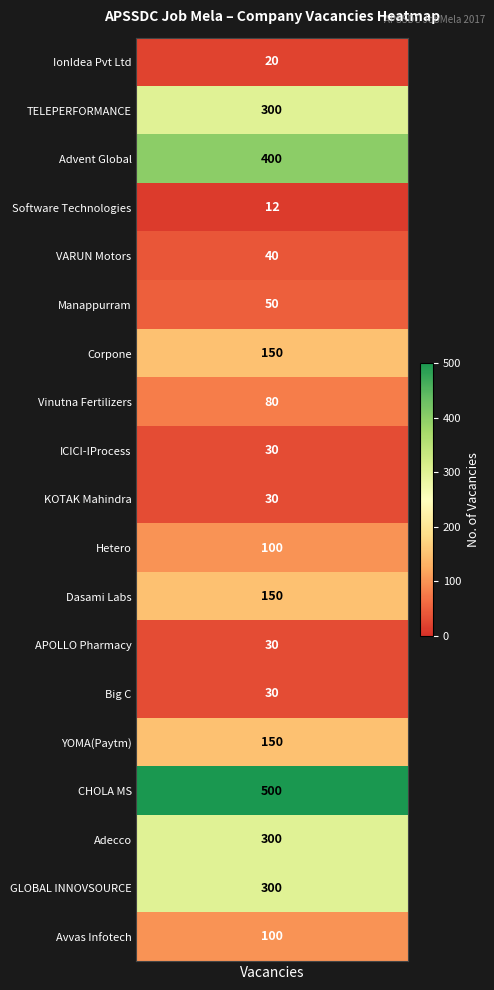

What is the sum of the values at 14 and 8?

180